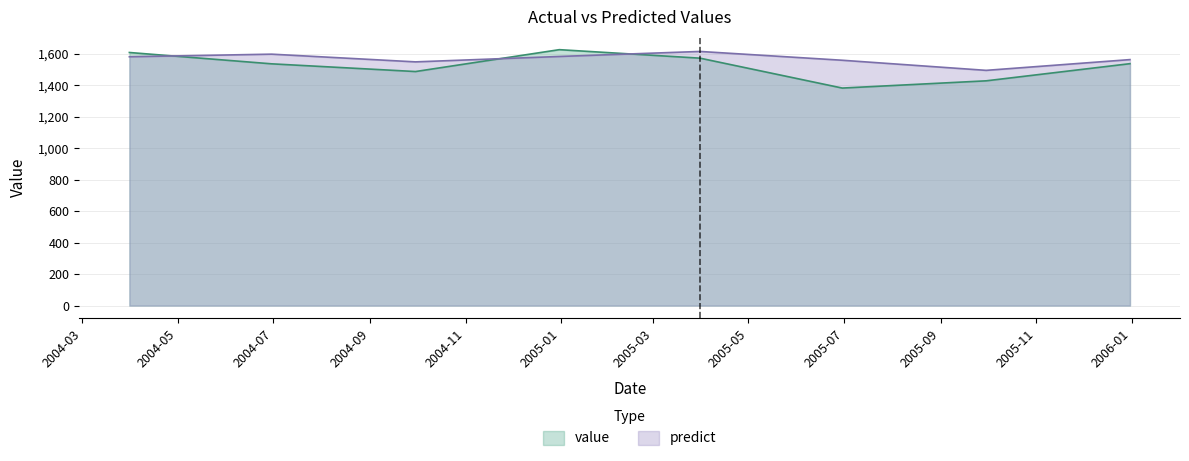

How many intersections are there between predict and value?

3